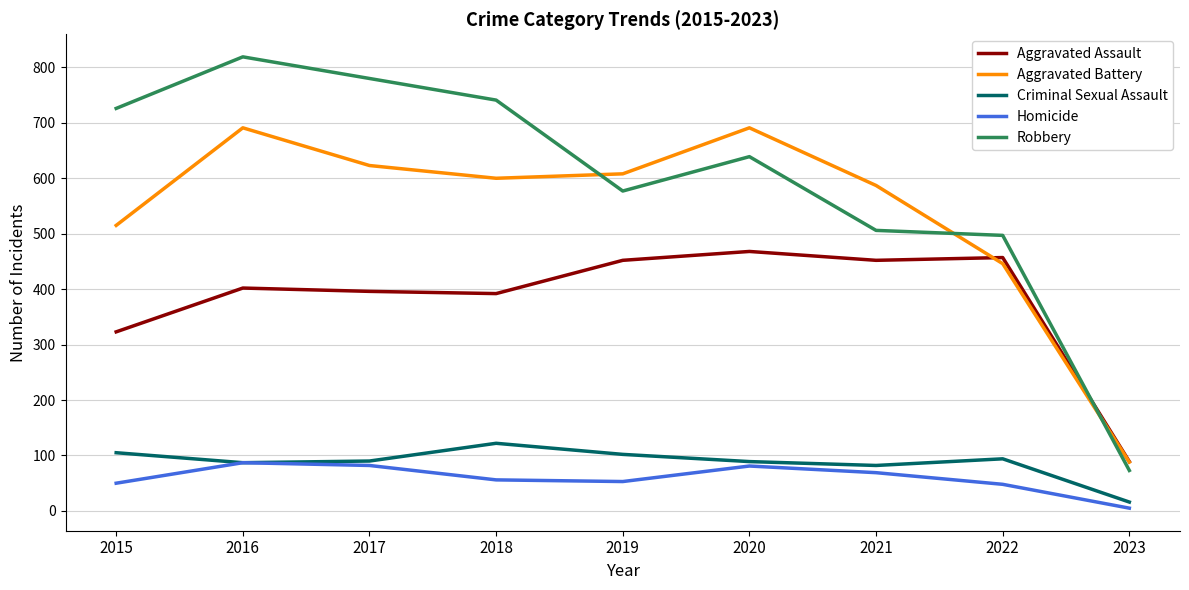

Is this an area chart (filled region under the line)?

No